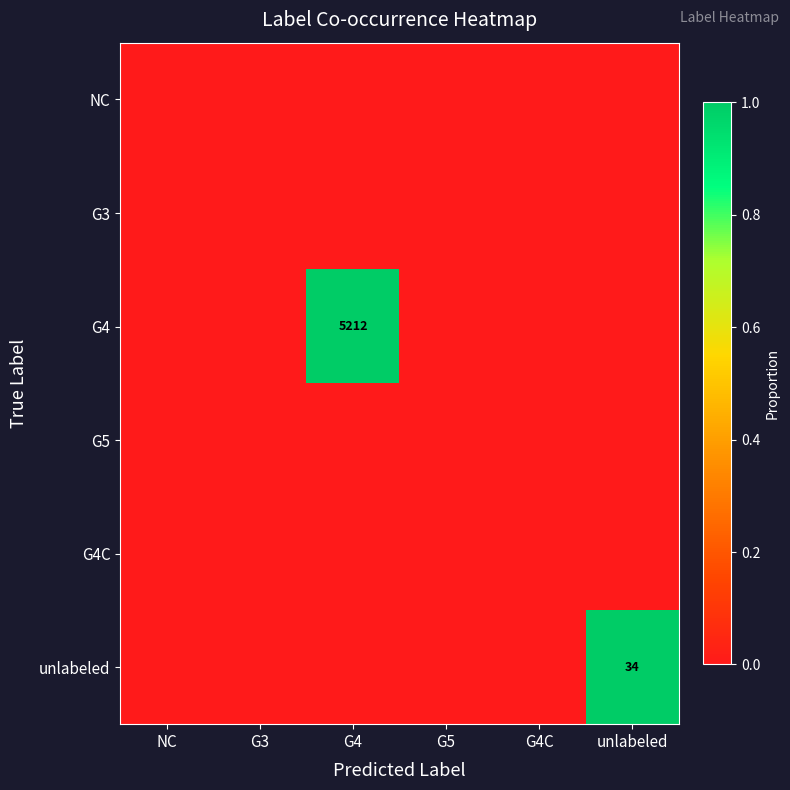

Rank the series at G4 from lowest to highest value.

NC, G3, G5, G4C, unlabeled, G4